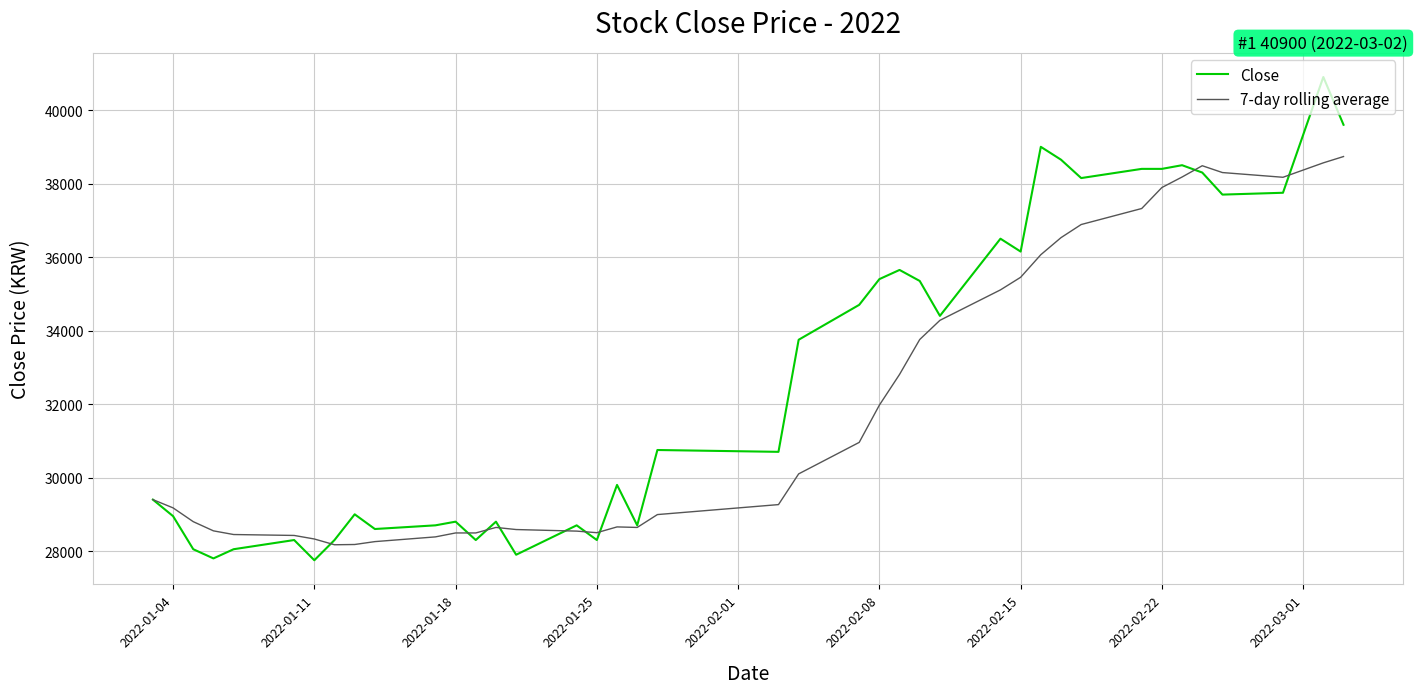

List the series in order of their overall mean, highest first.

Close, 7-day rolling average